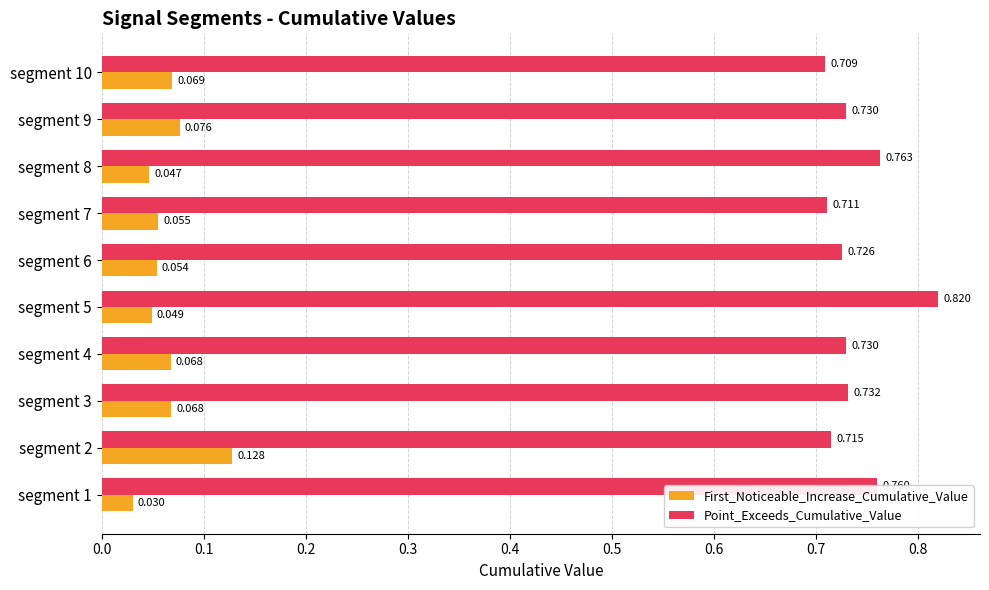

Count the number of categories in the chart.

10